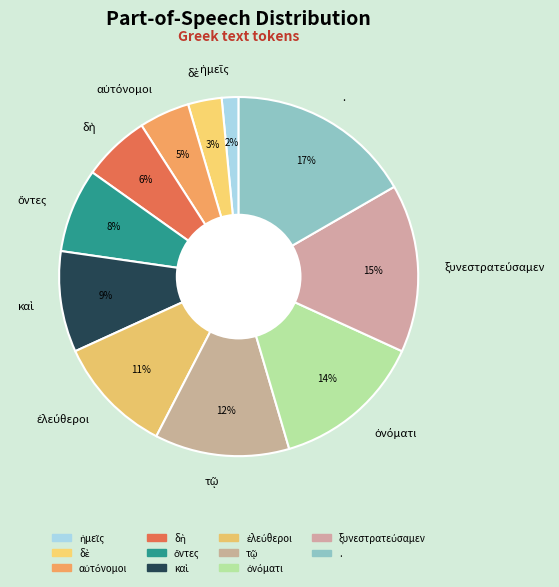

What is the largest slice in the pie chart?

.